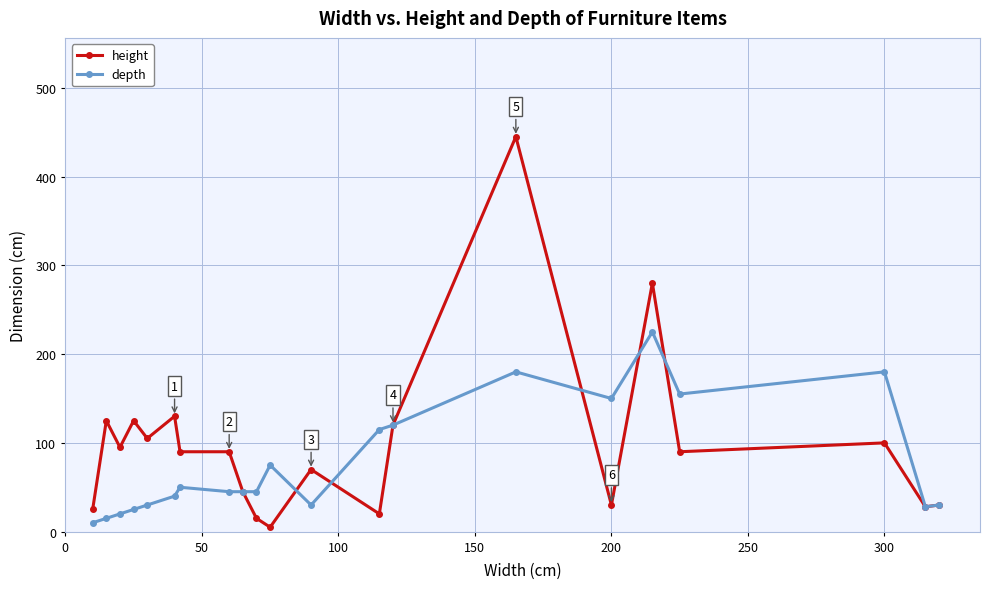

What is the highest value of the height series?

445